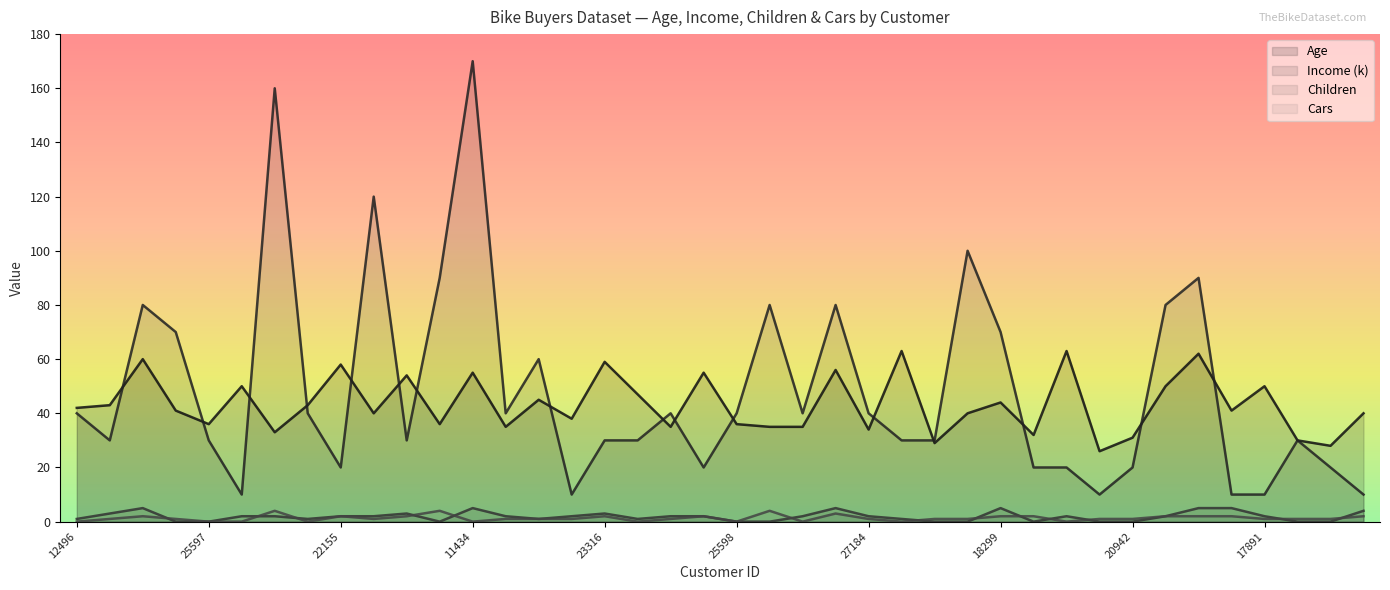

Where is the first local minimum for Children?

19364